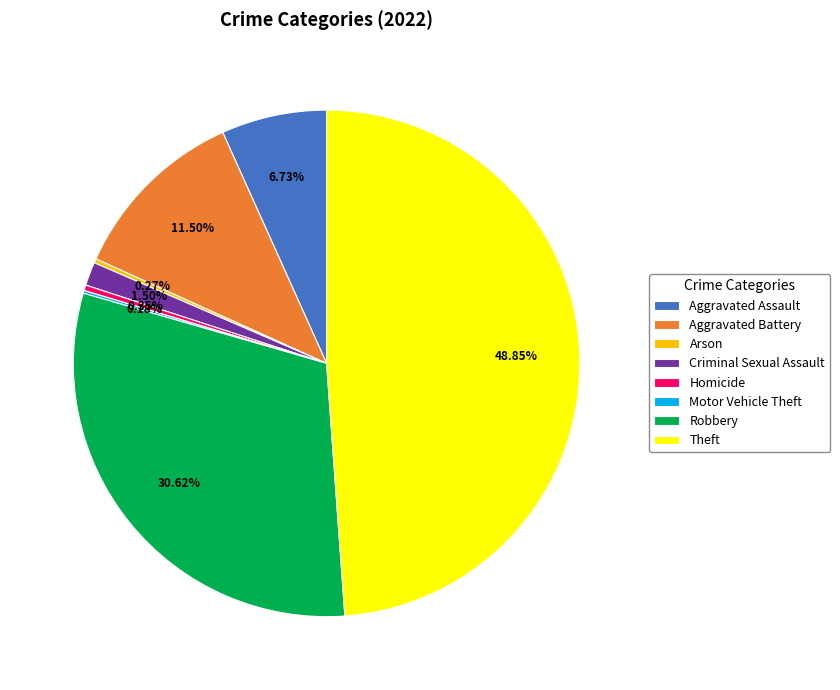

To the nearest percent, what is the combined percentage of Robbery and Criminal Sexual Assault?

32%